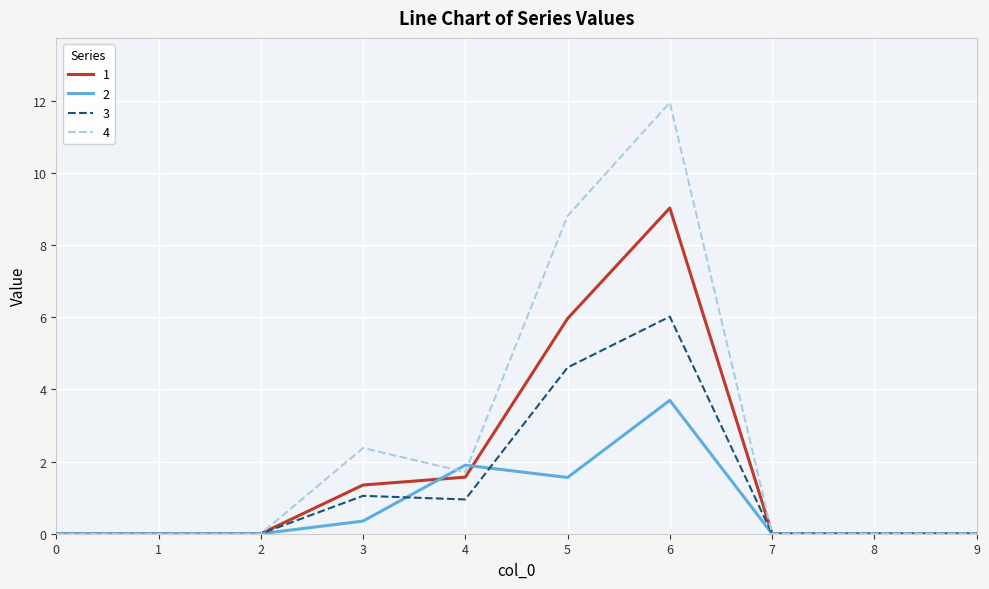

Does the chart display data point markers on the line(s)?

No